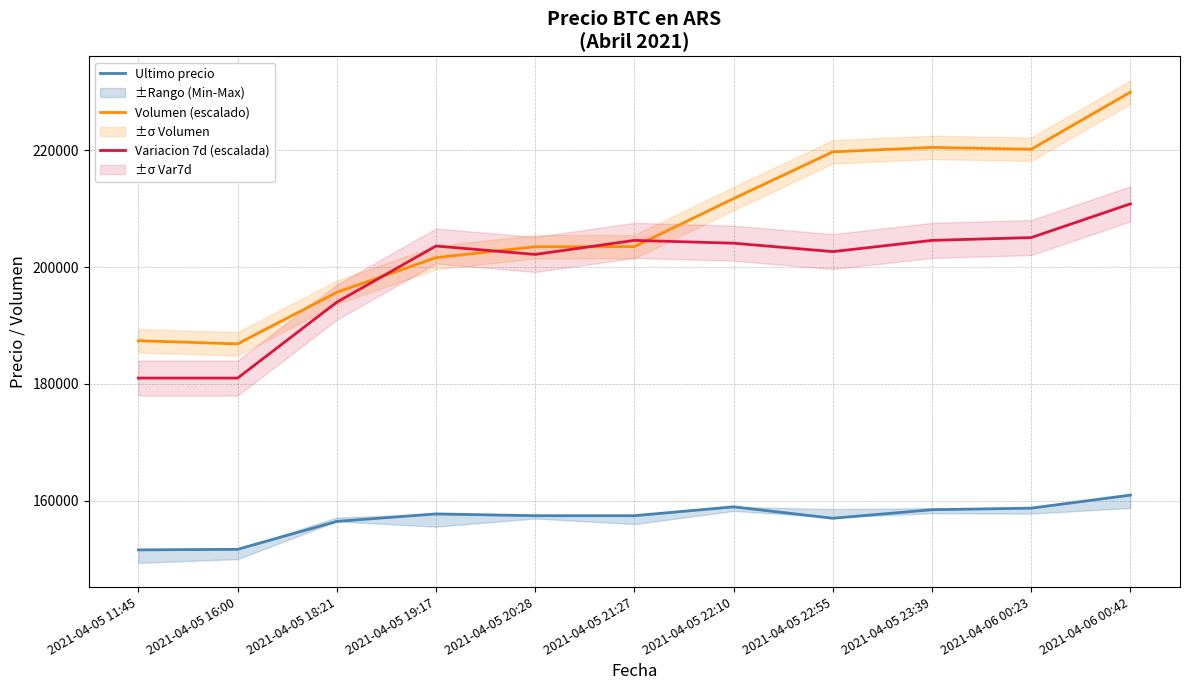

True or false: Ultimo precio and Variacion 7d (escalada) intersect in this chart.

False